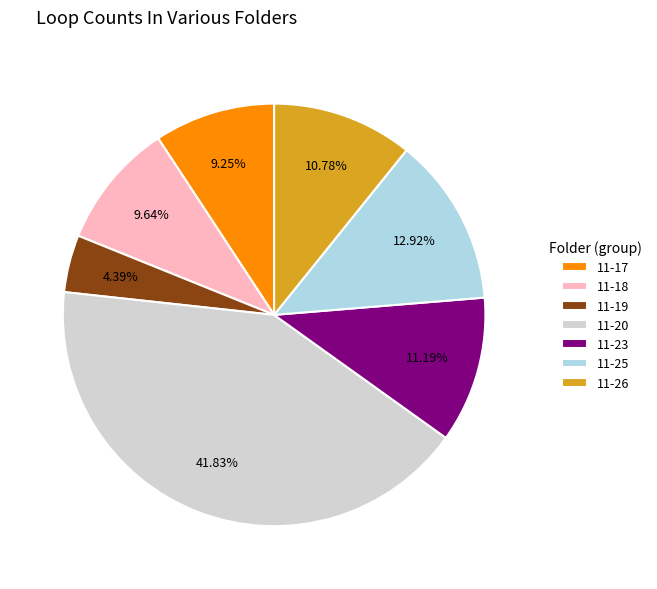

What is the largest slice in the pie chart?

11-20